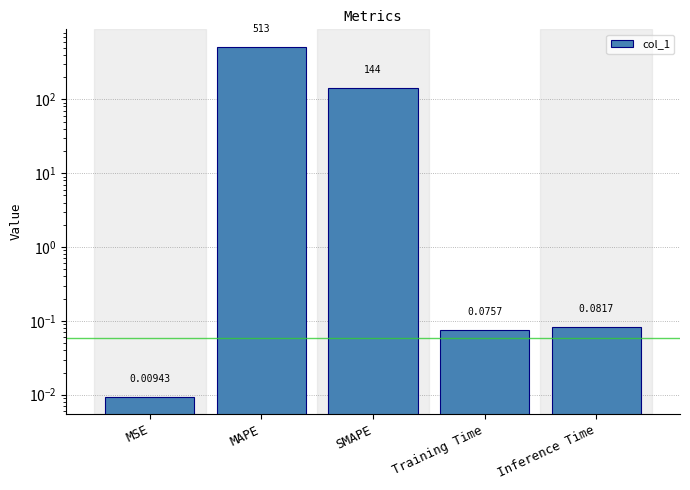

What is the label of the 2nd bar from the right?

Training Time